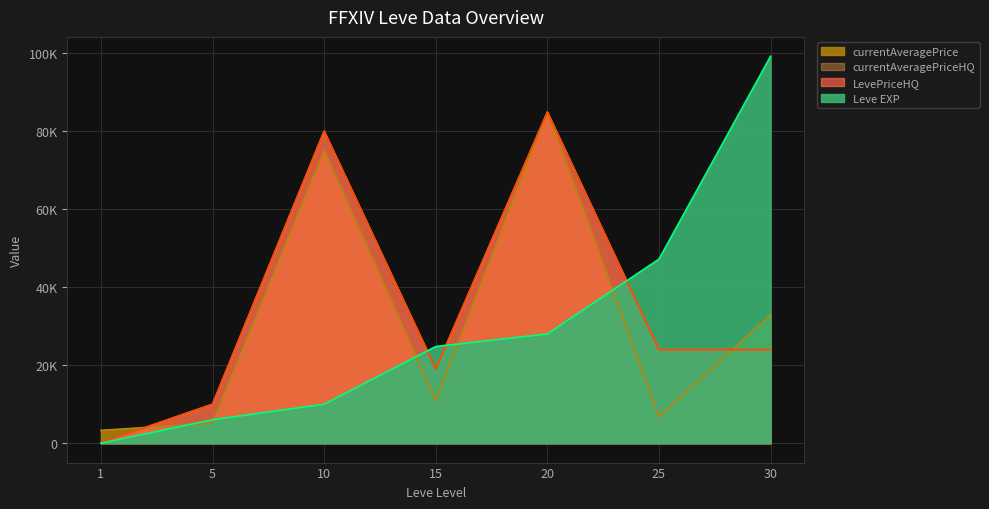

True or false: LevePriceHQ has a value of 18999.2 at 15.

True